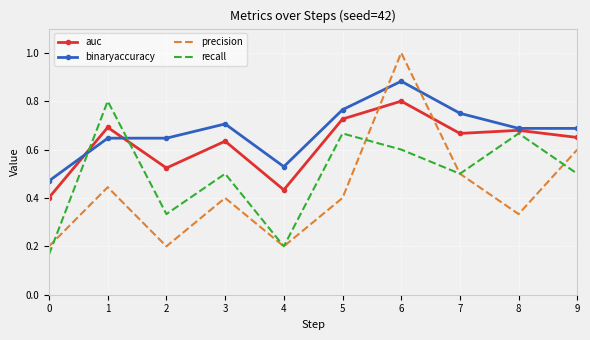

At which category is the sum across all series the highest?

6